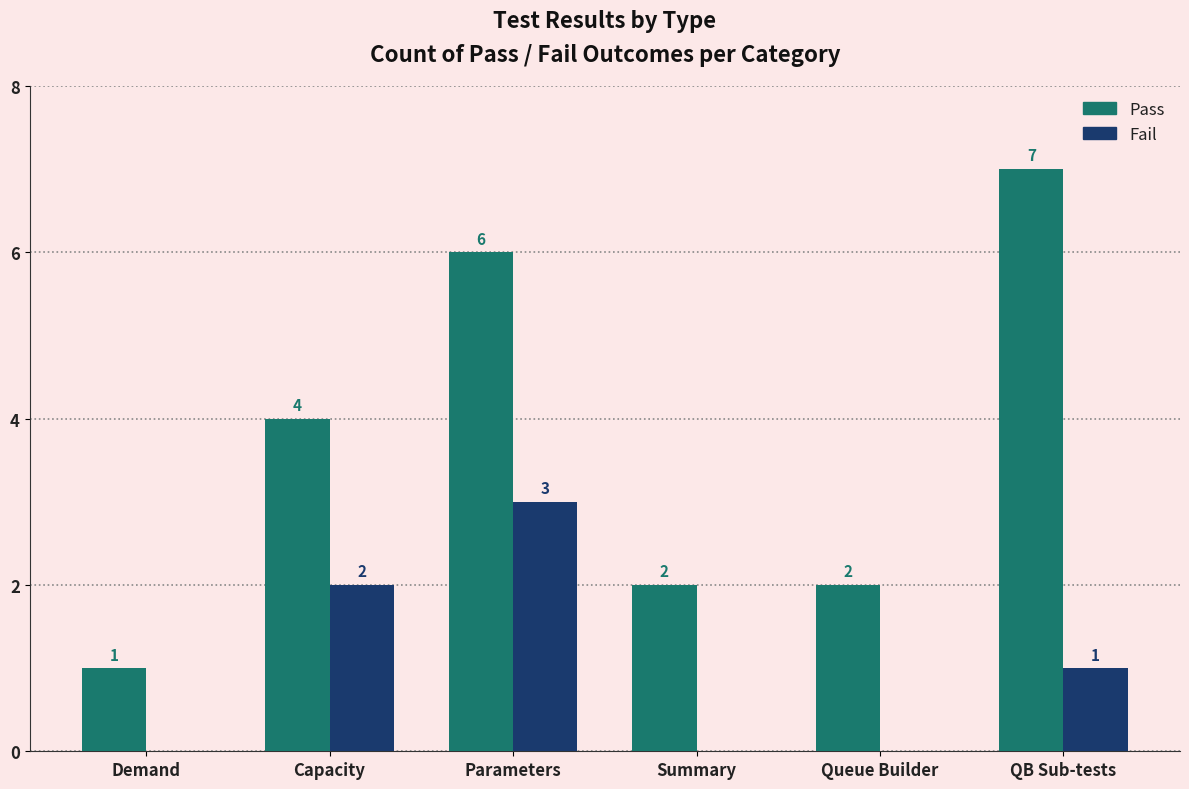

What is the sum of the Pass values at Demand and Summary?

3